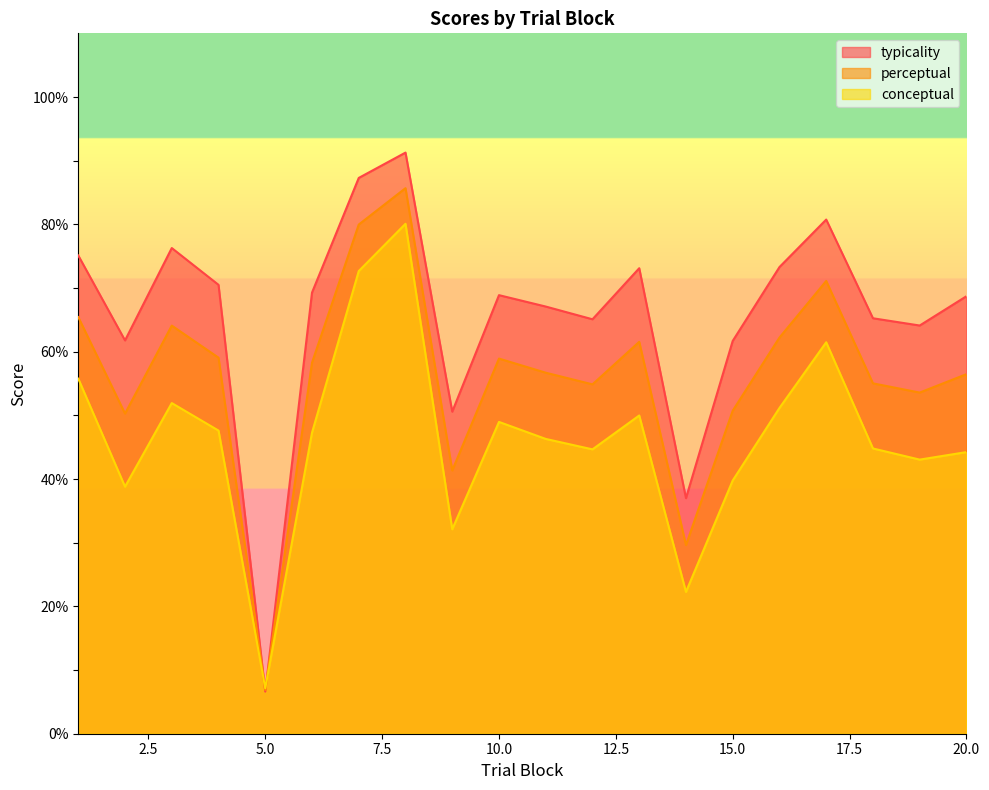

Where is the first local maximum for typicality?

3